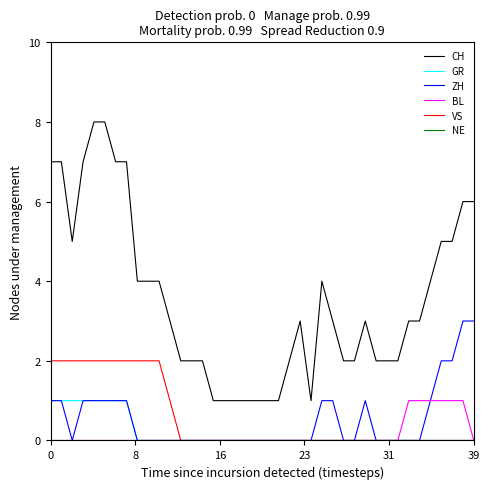

Which series has the largest total across all categories?

CH